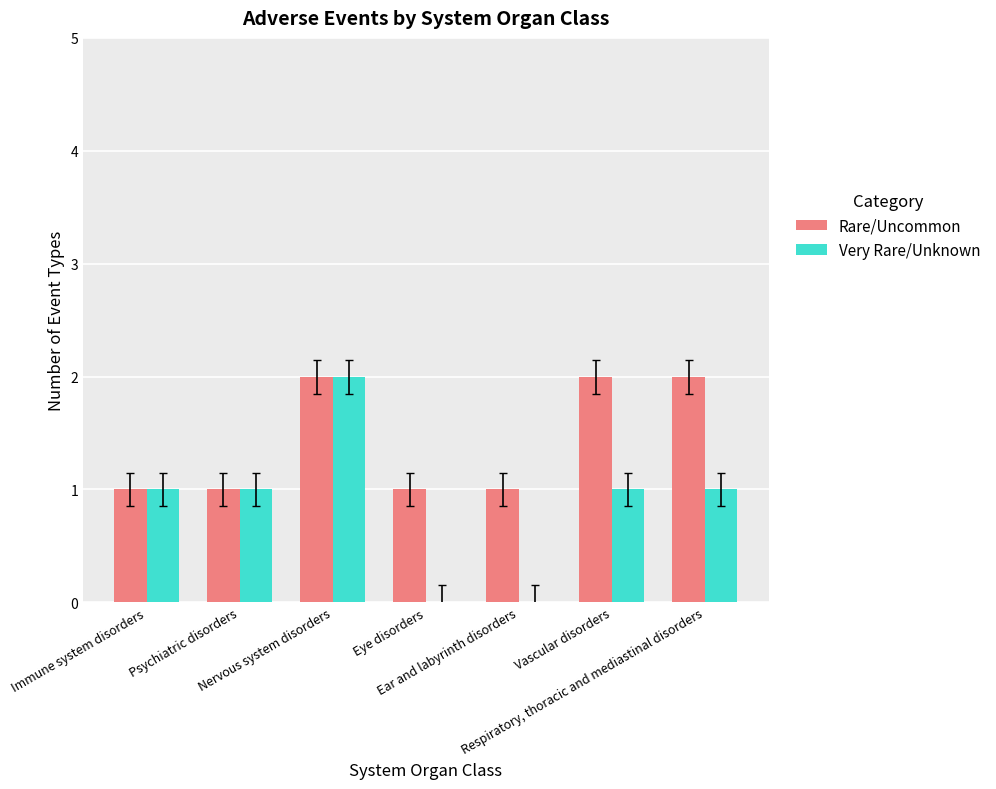

What is the total value across all series at Ear and labyrinth disorders?

1